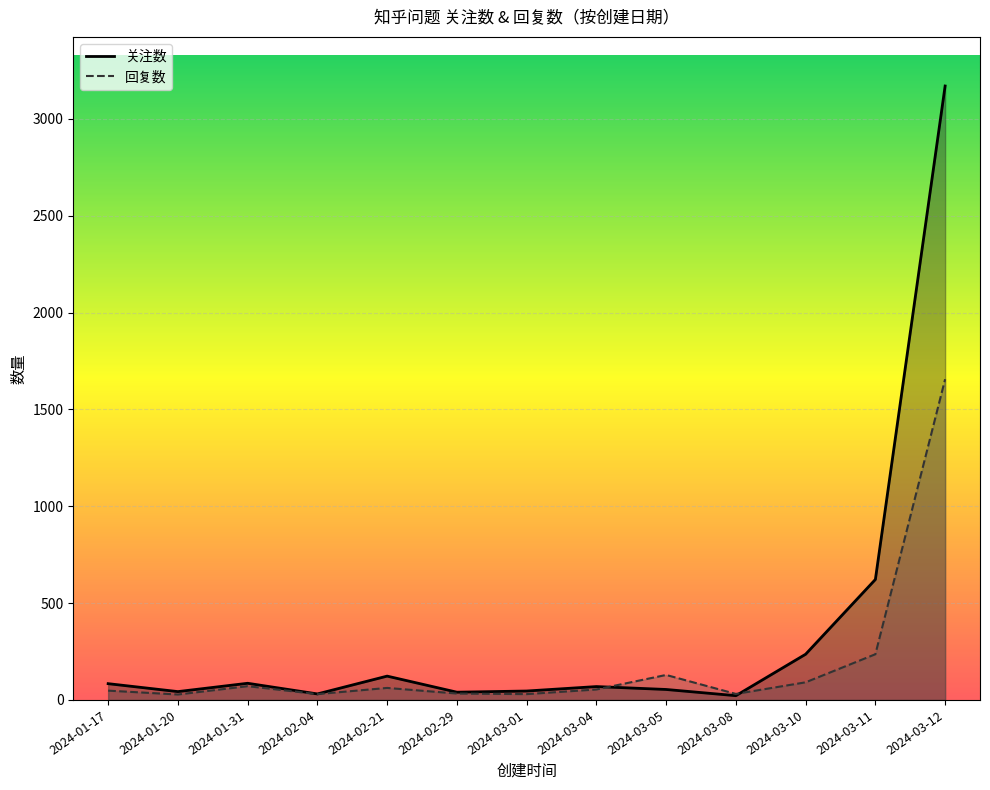

What are all the series names shown in the legend?

关注数, 回复数